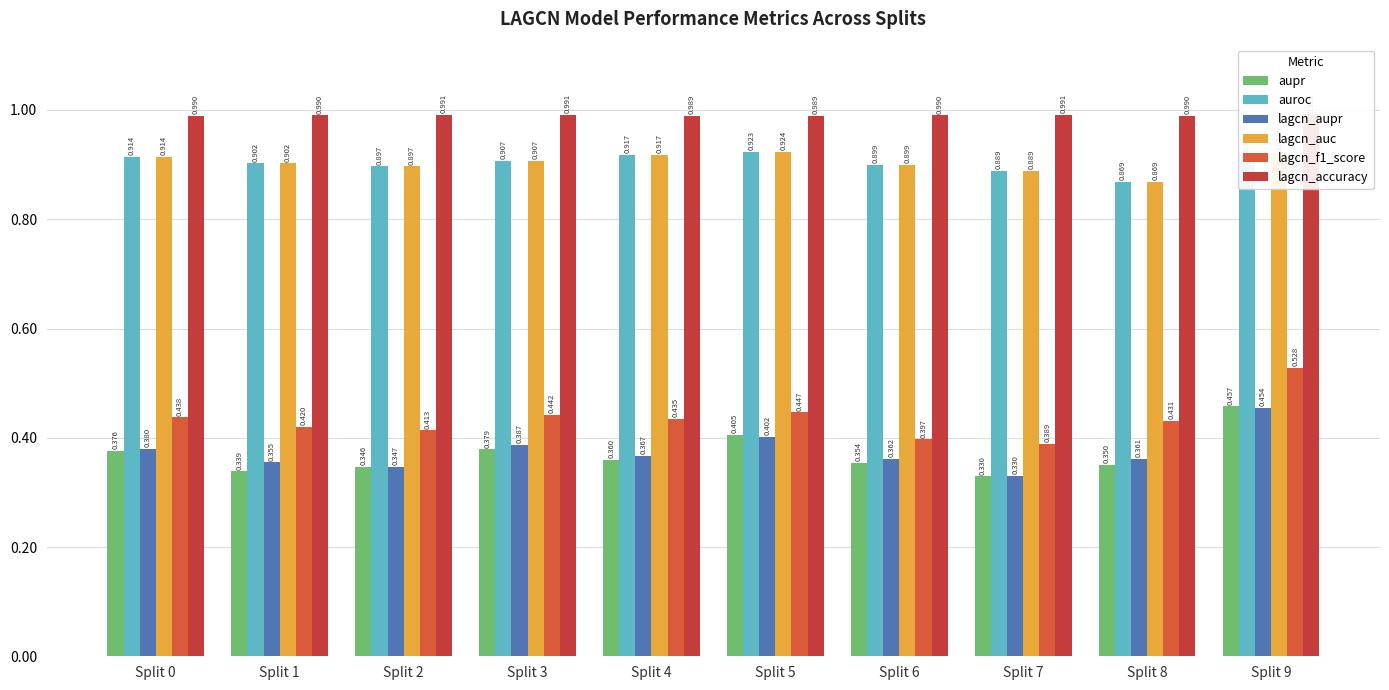

What is the difference between the highest and lowest values at Split 1?

0.7